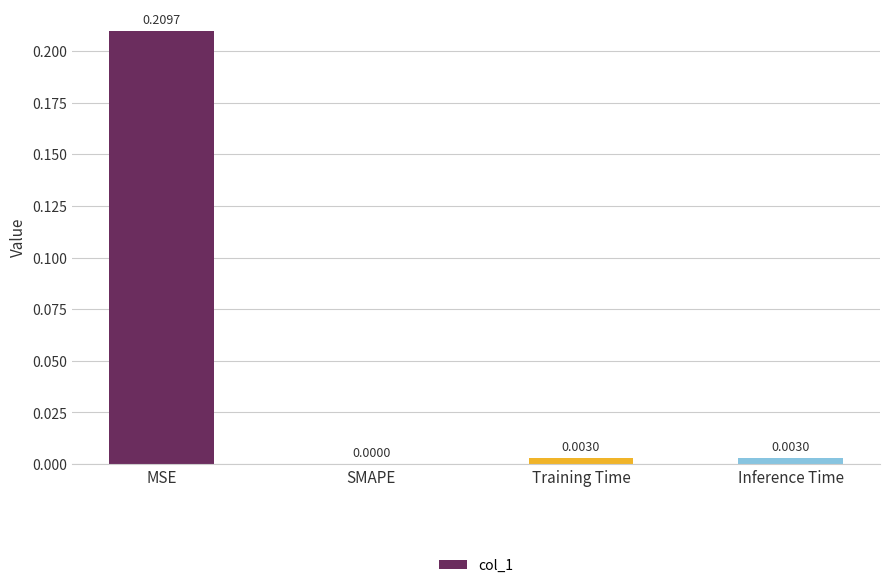

Where is the data nearest to the value 0?

SMAPE